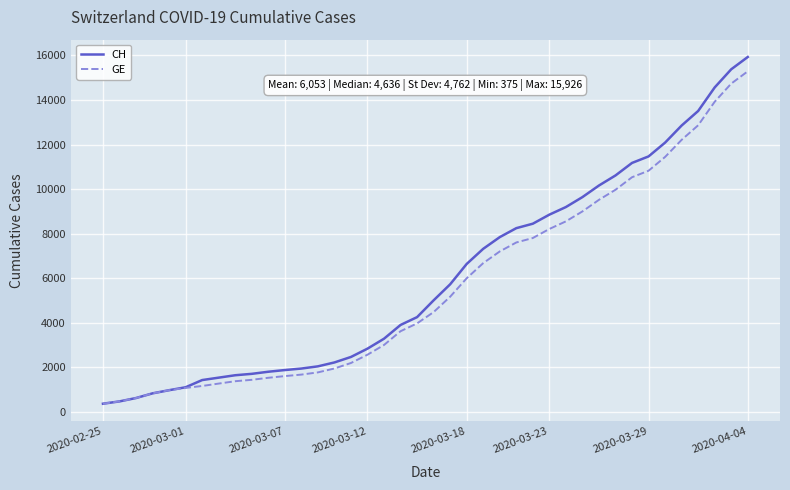

Which series has the largest total across all categories?

CH